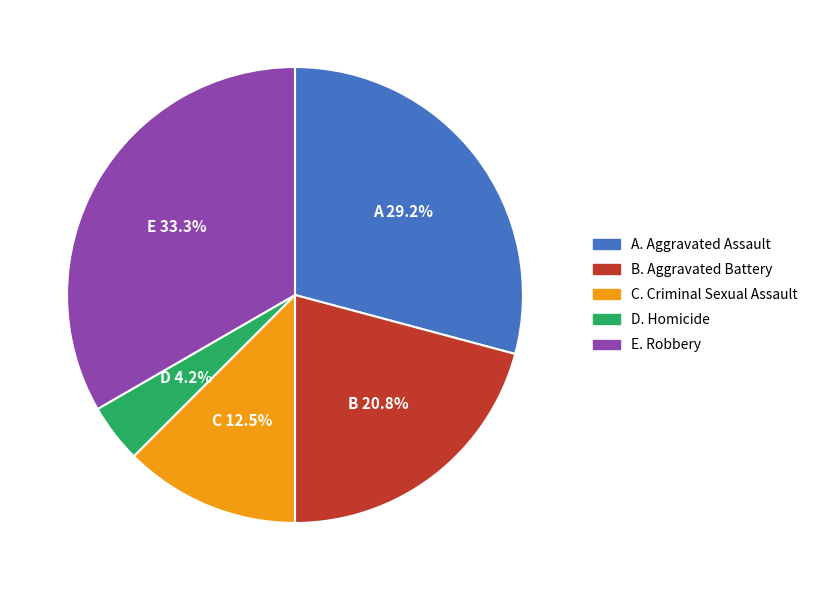

To the nearest percent, what is the average slice percentage?

20%